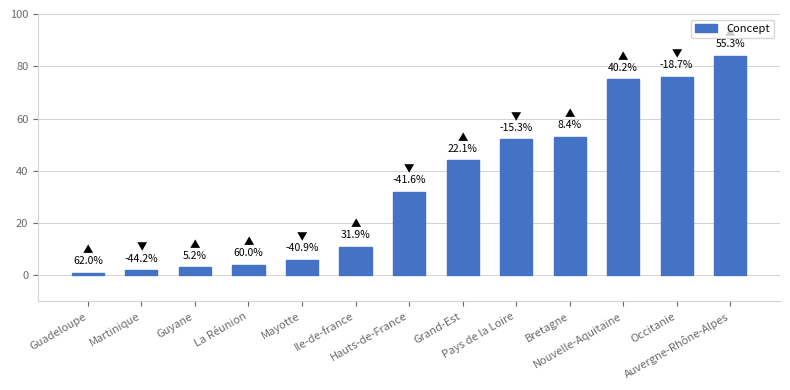

What is the change in value from Ile-de-france to Bretagne?

+42